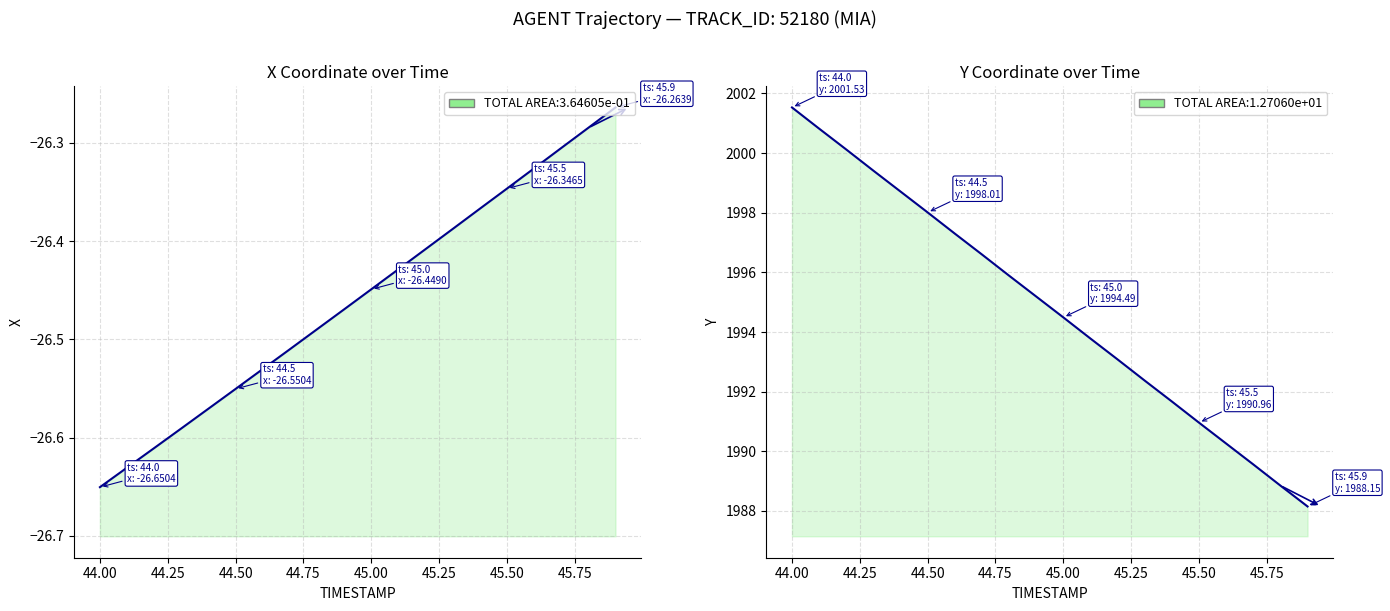

True or false: X coordinate and Y coordinate intersect in this chart.

False